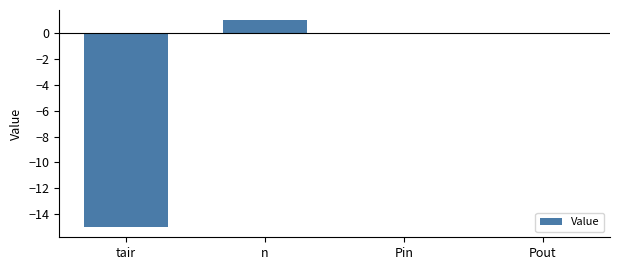

Where does the data first go above 0?

n